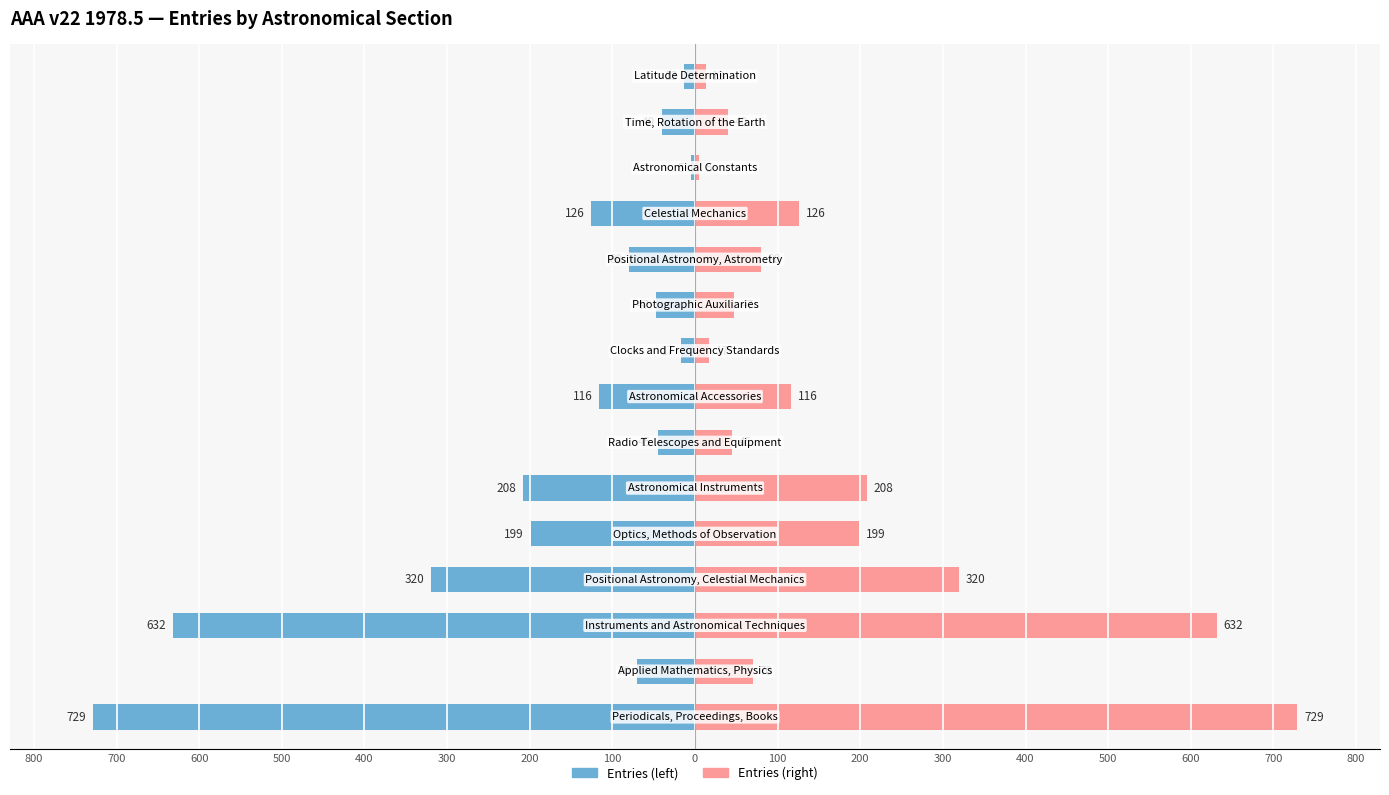

The value of Entries (left view) at 800 is -1030. True or false?

False